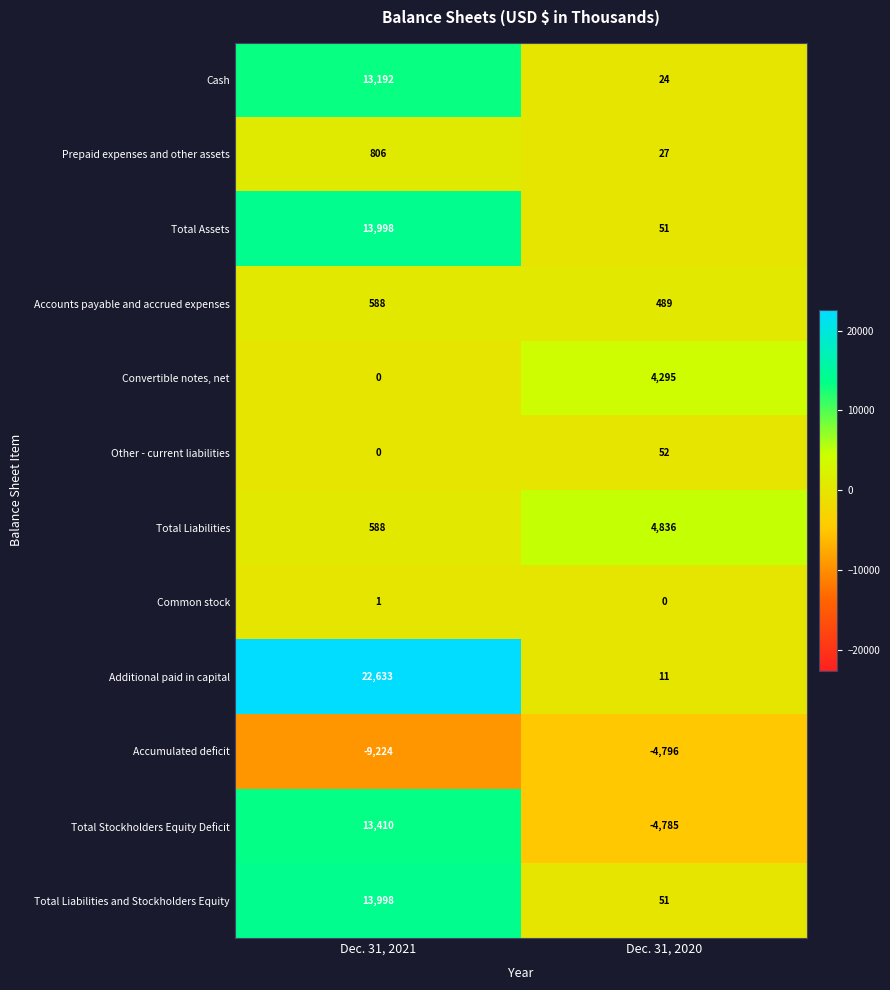

The value of Other - current liabilities at Dec. 31, 2020 is 79. True or false?

False